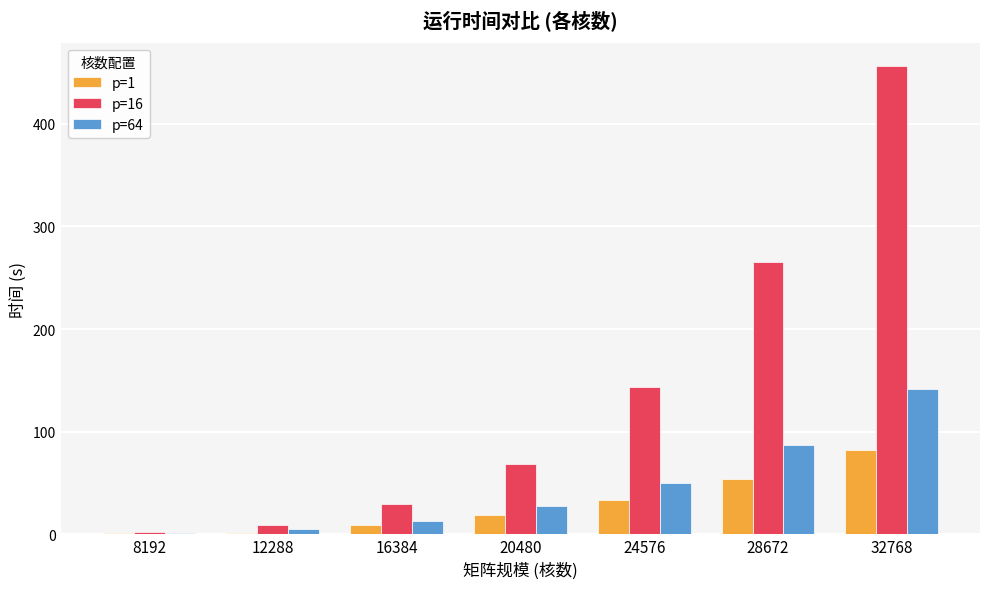

What is the sum of all p=1 values?

201.0